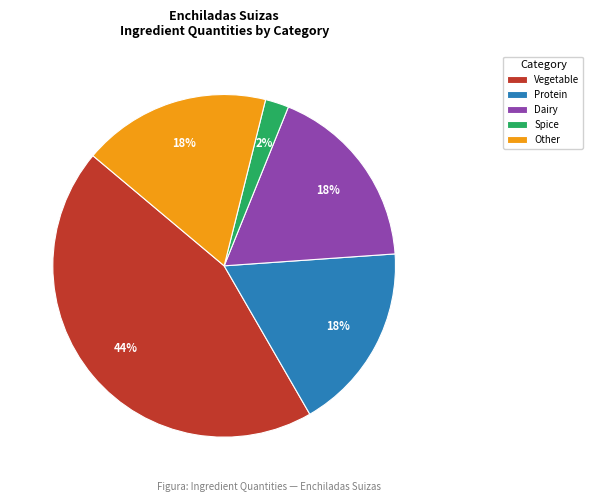

What is the ratio of the value at Dairy to the value at Vegetable?

0.4